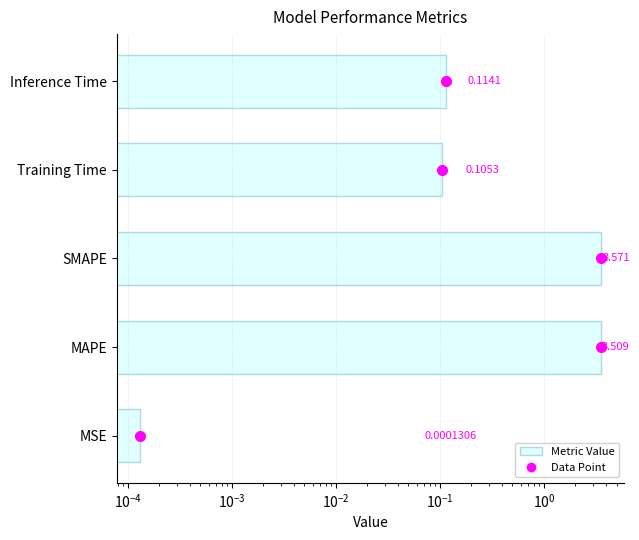

Reading left to right, transcribe all the data shown in this chart.

0.0	3.5	3.6	0.1	0.1